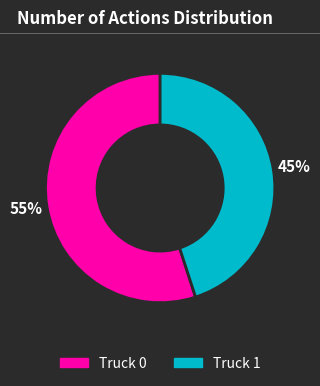

Is Truck 0 the majority of the pie?

Yes